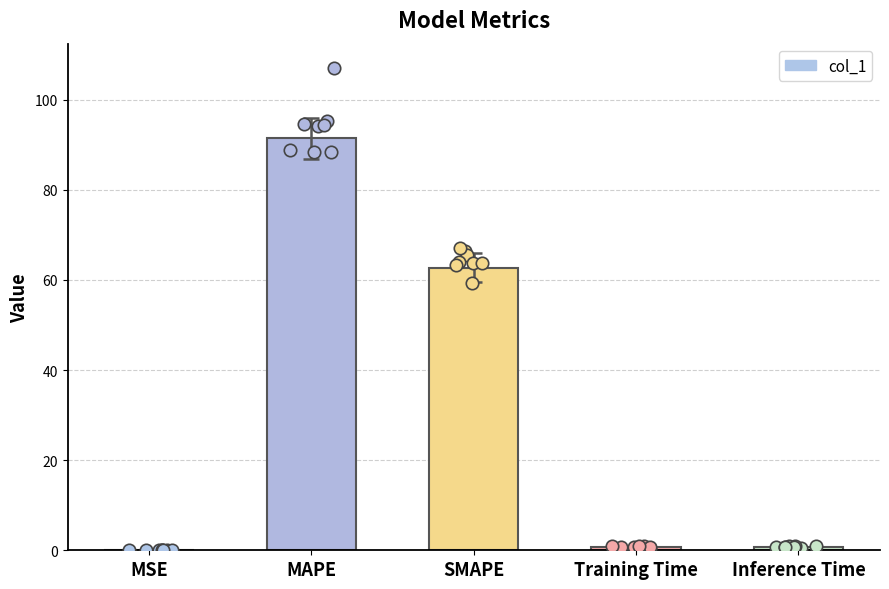

What is the change in value from MAPE to SMAPE?

-28.7